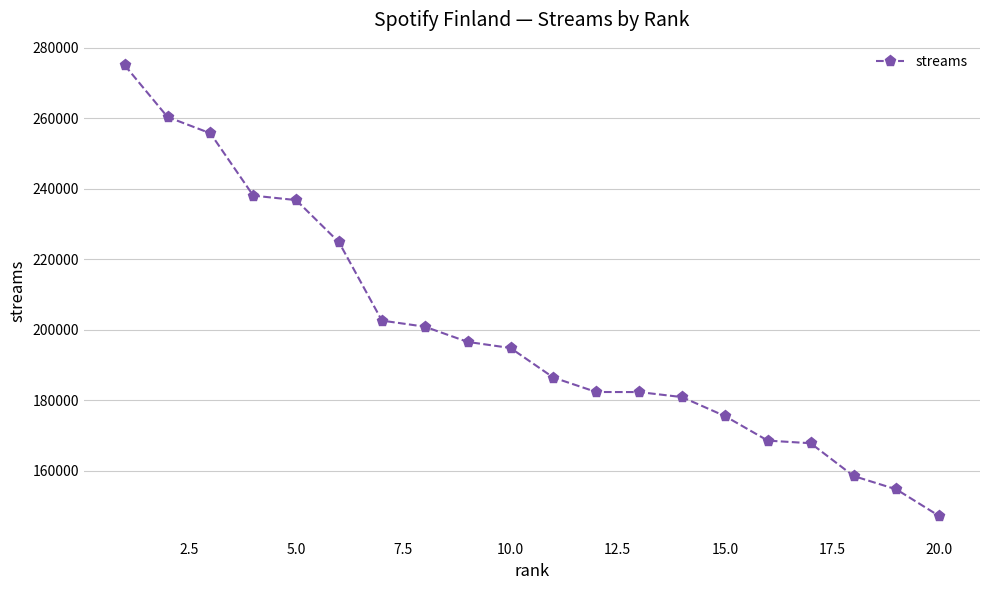

What is the value of the 11th point from the left?

186470